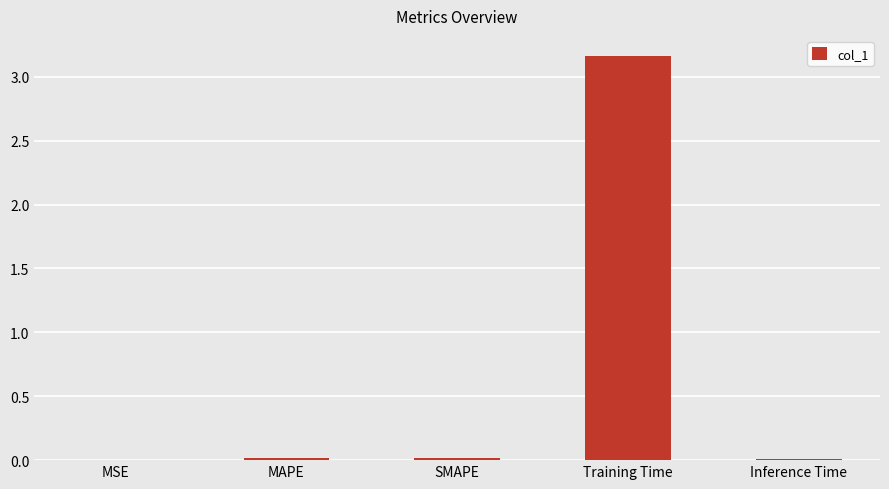

Are the bars grouped side by side (vs. stacked)?

No